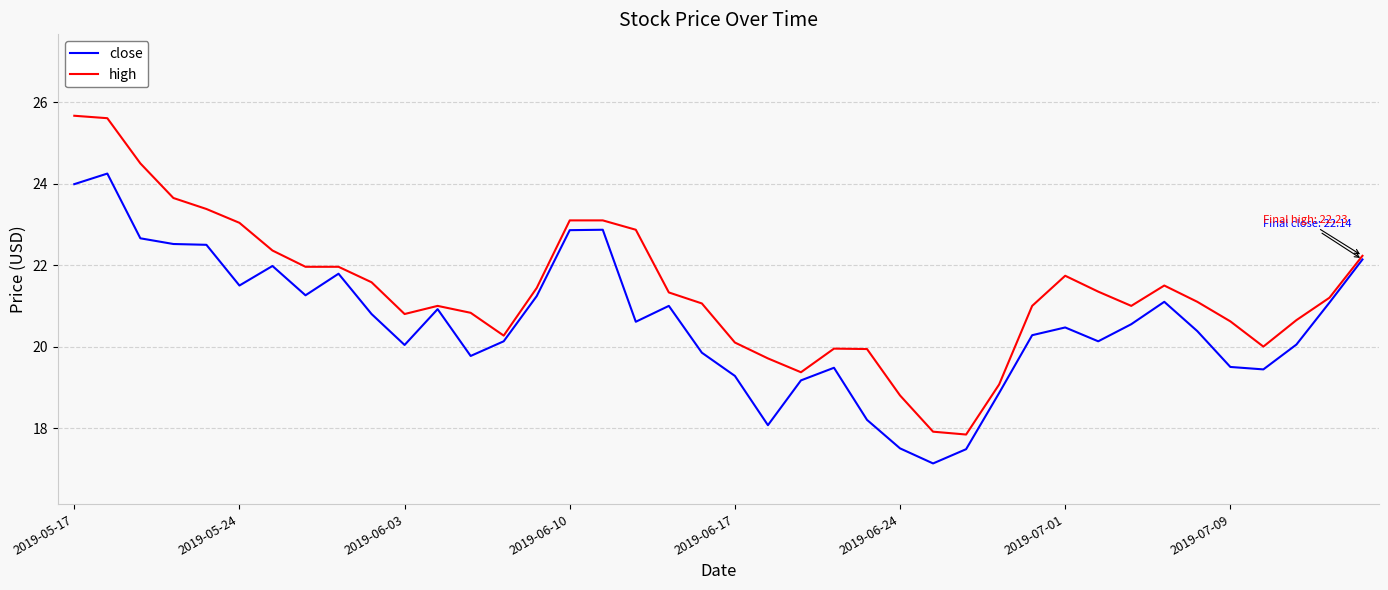

What is the greatest value displayed?

25.7